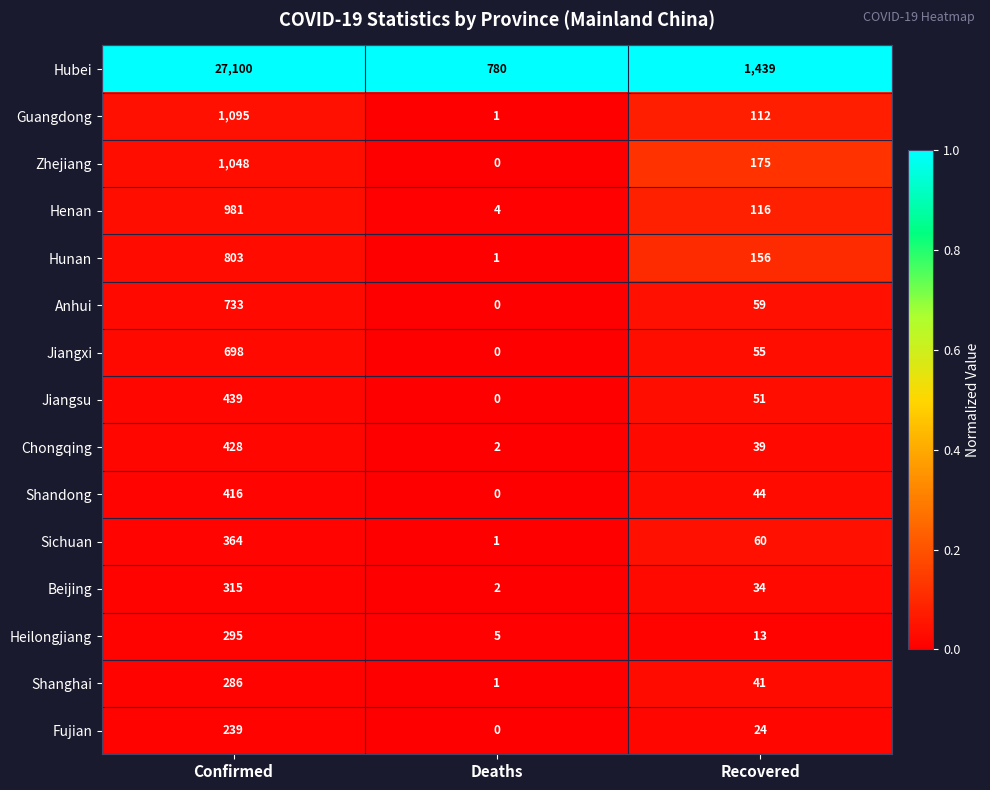

At which category does the chart reach its peak across all series?

Confirmed